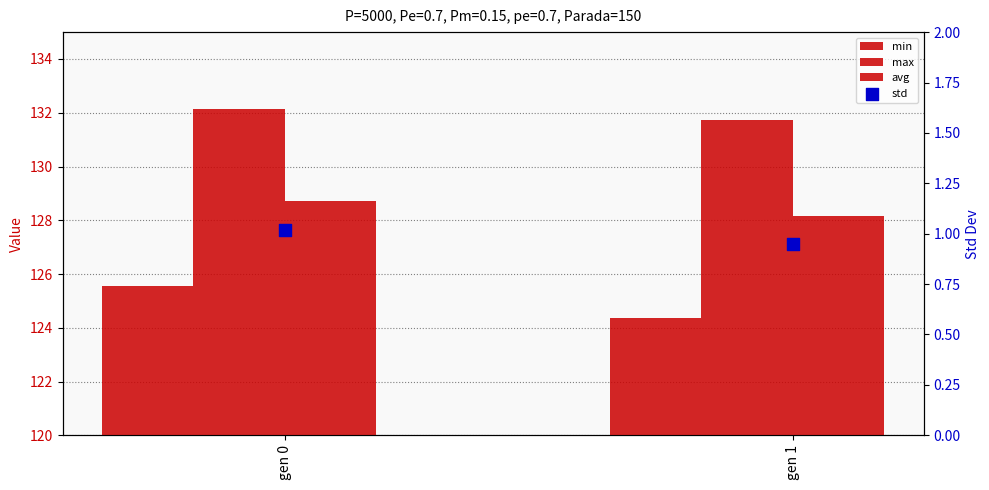

What are all the series names shown in the legend?

min, max, avg, std